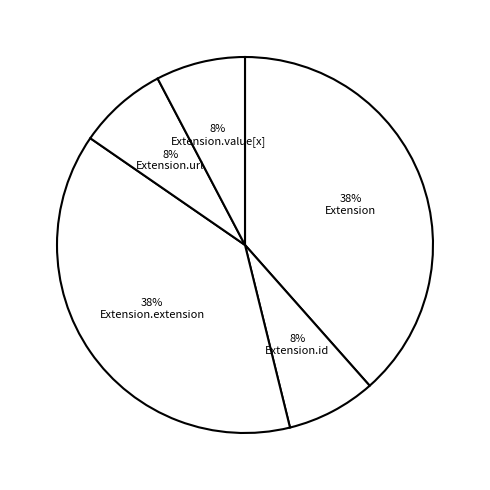

What is the largest slice in the pie chart?

Extension